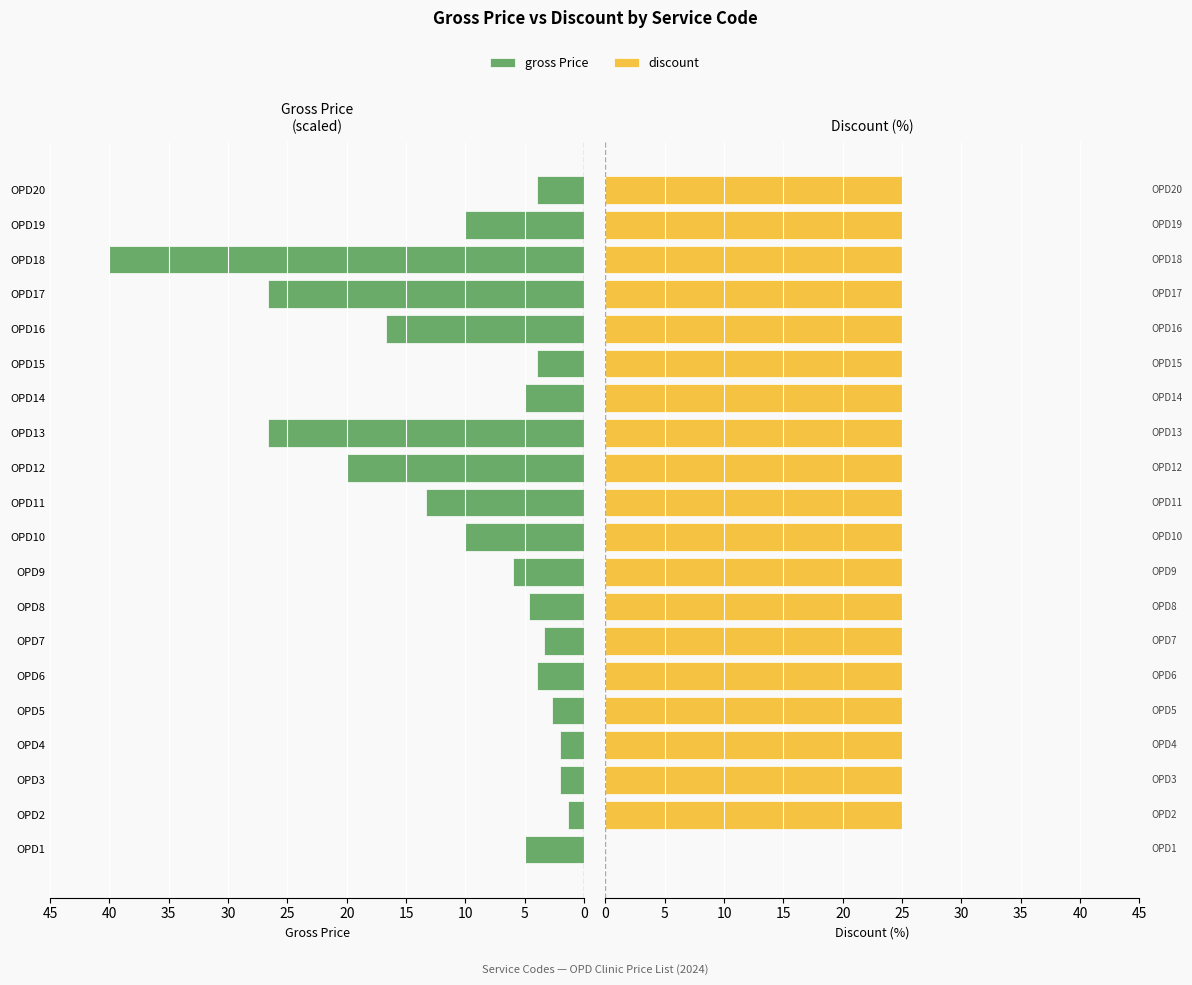

The value of gross Price at OPD14 is 8.0. True or false?

False